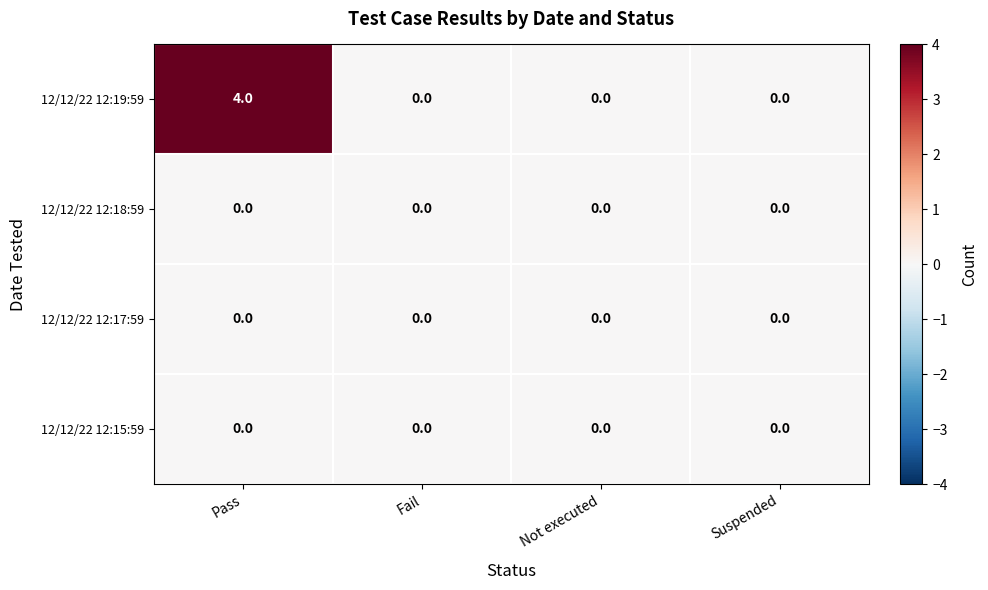

What is the greatest value displayed?

4